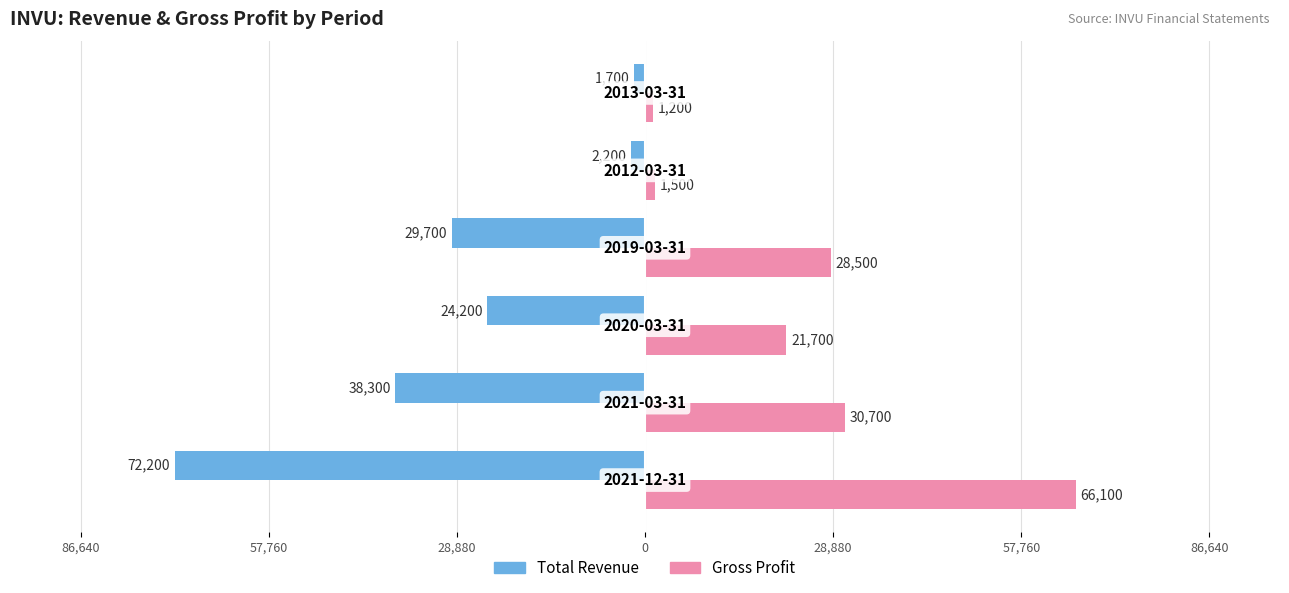

Reading left to right, extract all data points from this chart.

Total Revenue: -72200	-38300	-24200	-29700	-2200	-1700
Gross Profit: 66100	30700	21700	28500	1500	1200